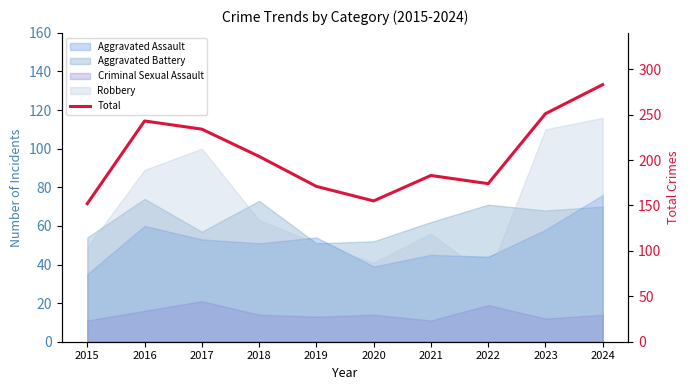

Approximately how many times larger is the value at 2021 compared to 2020?

1.2